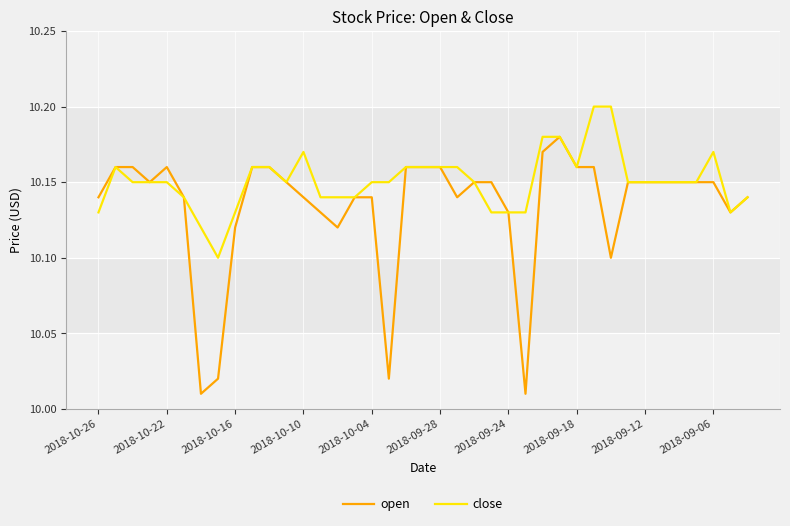

Which series has the largest total across all categories?

close